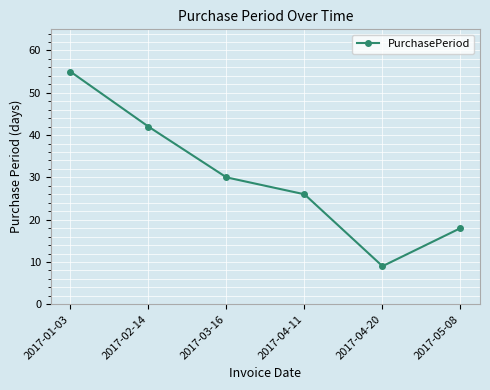

Does the chart display data point markers on the line(s)?

Yes